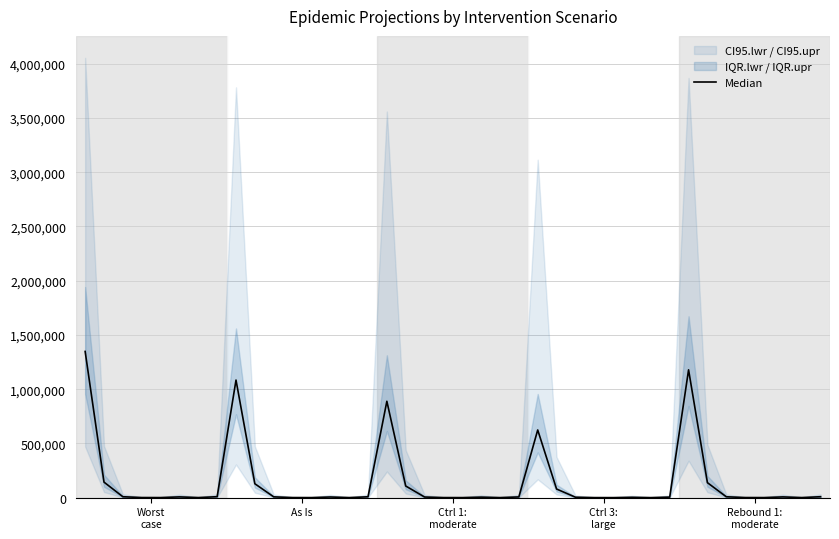

What is the approximate value at 18?

6092